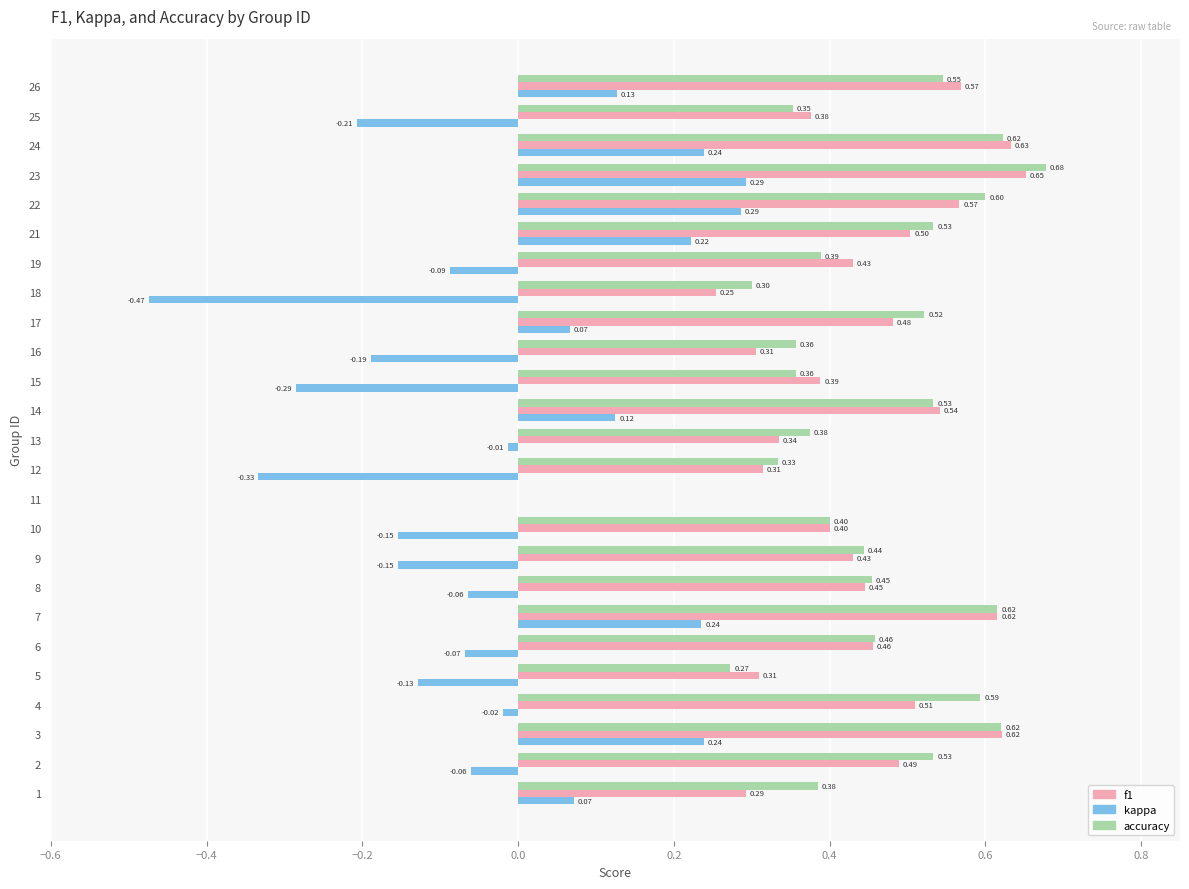

What is the sum of the accuracy values at 2 and 9?

1.0